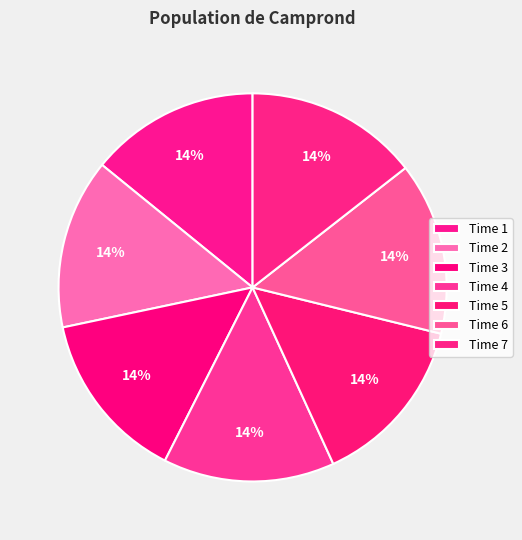

How many slices are in this pie chart?

7